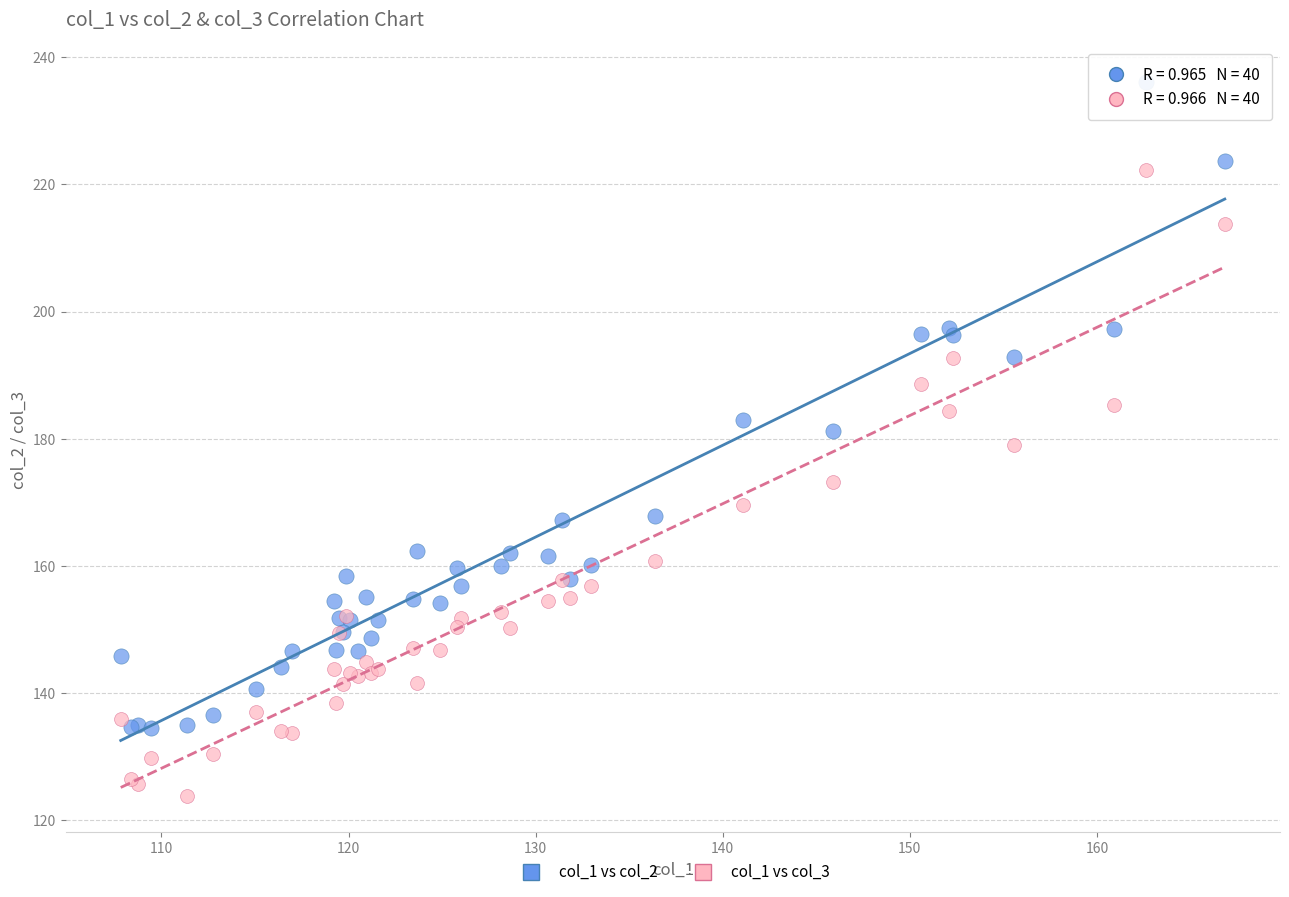

Which series contains the lowest Y value?

col_1 vs col_3